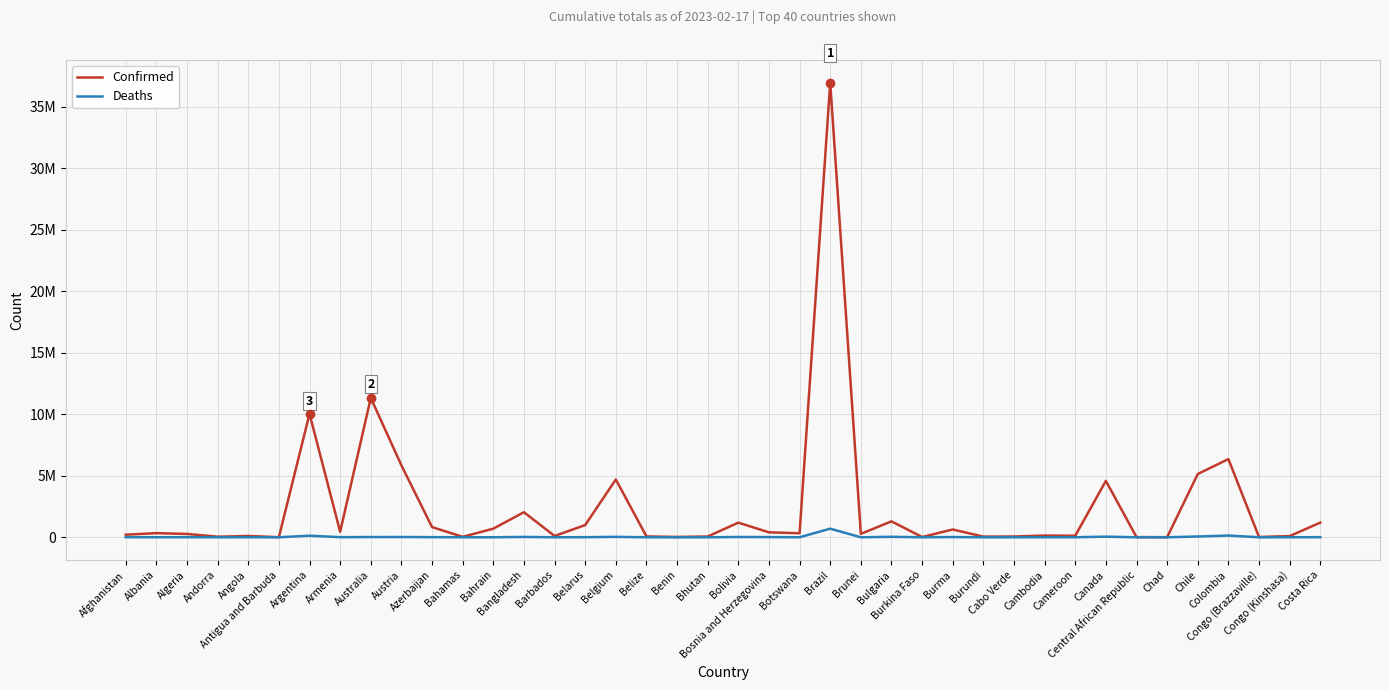

Between Belize and Burkina Faso, which series saw the biggest shift?

Confirmed